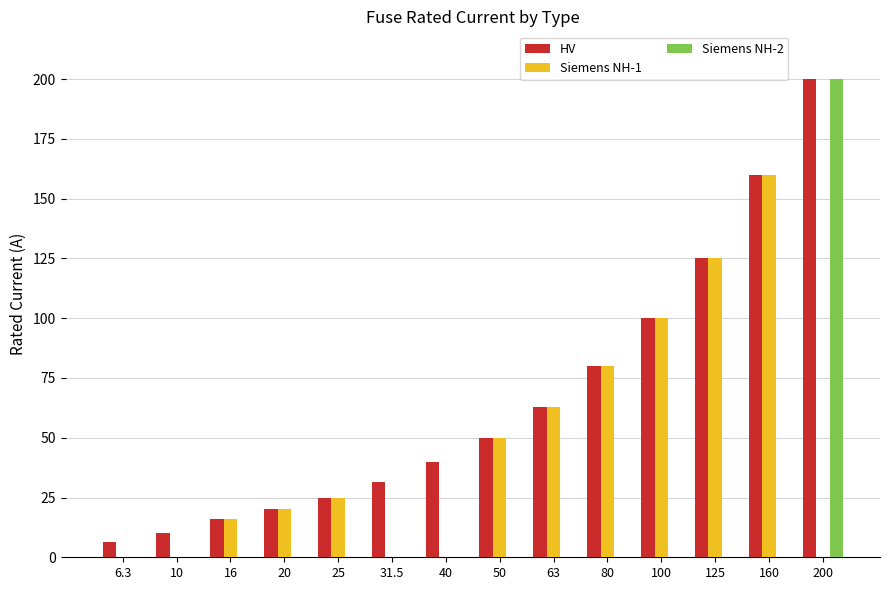

What is the sum of all HV values?

926.8